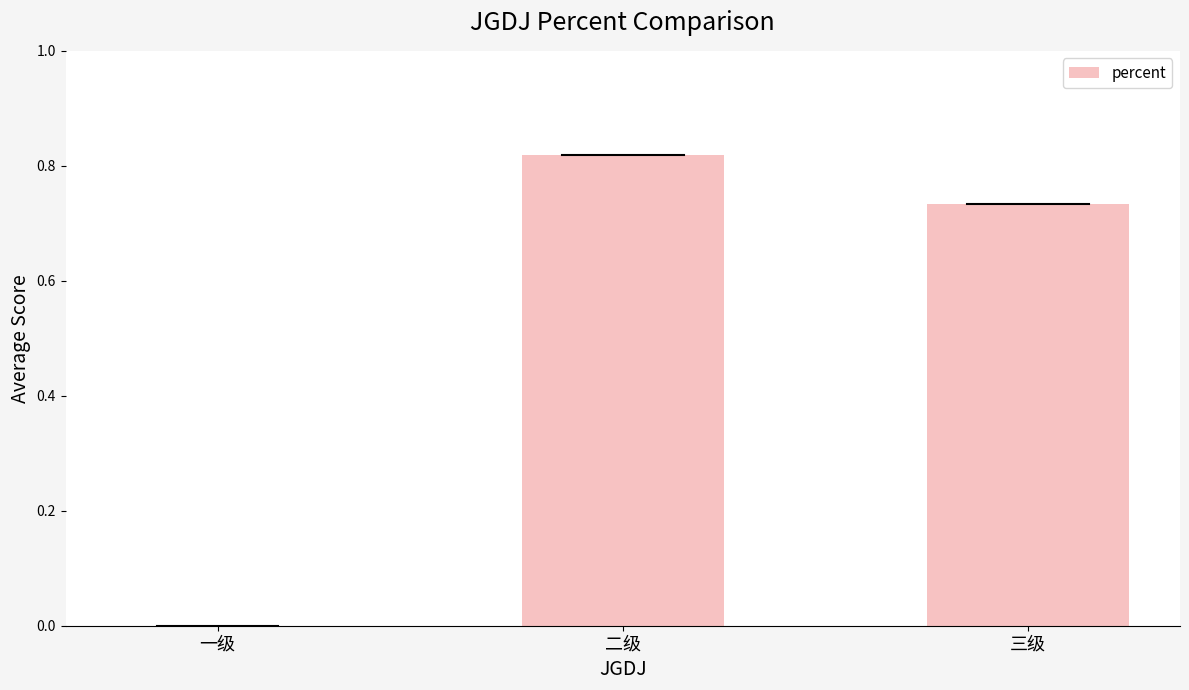

True or false: the data shows 1.0 at 三级.

False